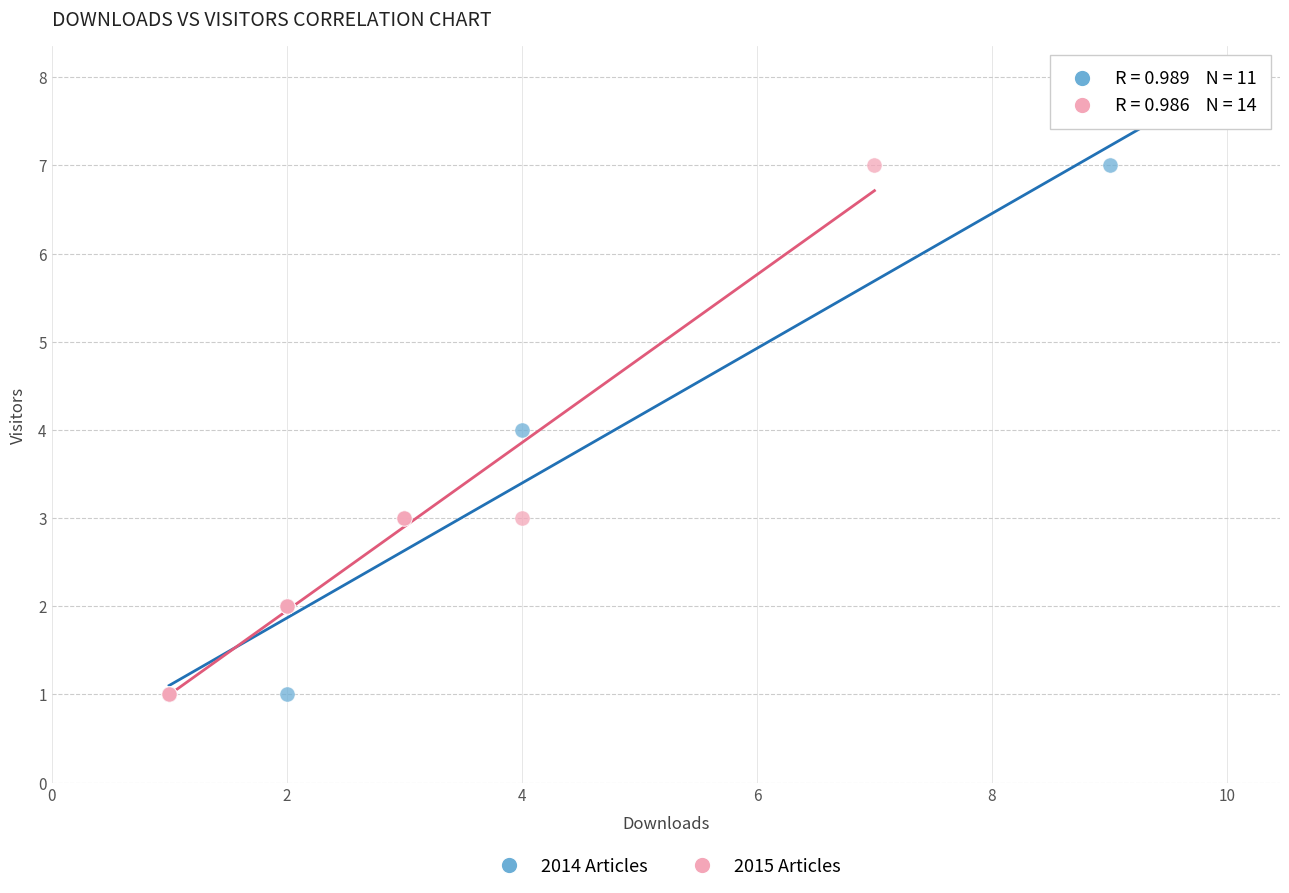

What are all the series names shown in the legend?

2014 Articles, 2015 Articles